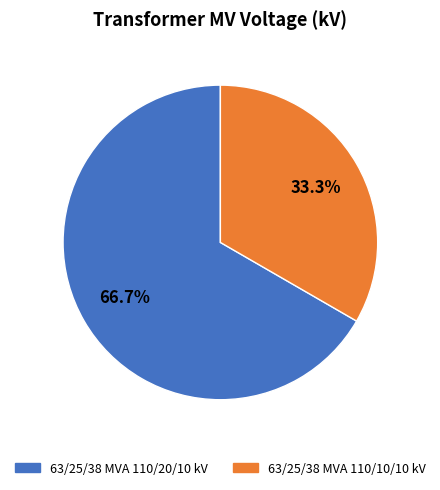

Do 63/25/38 MVA 110/20/10 kV and 63/25/38 MVA 110/10/10 kV together represent more than half of the pie?

Yes